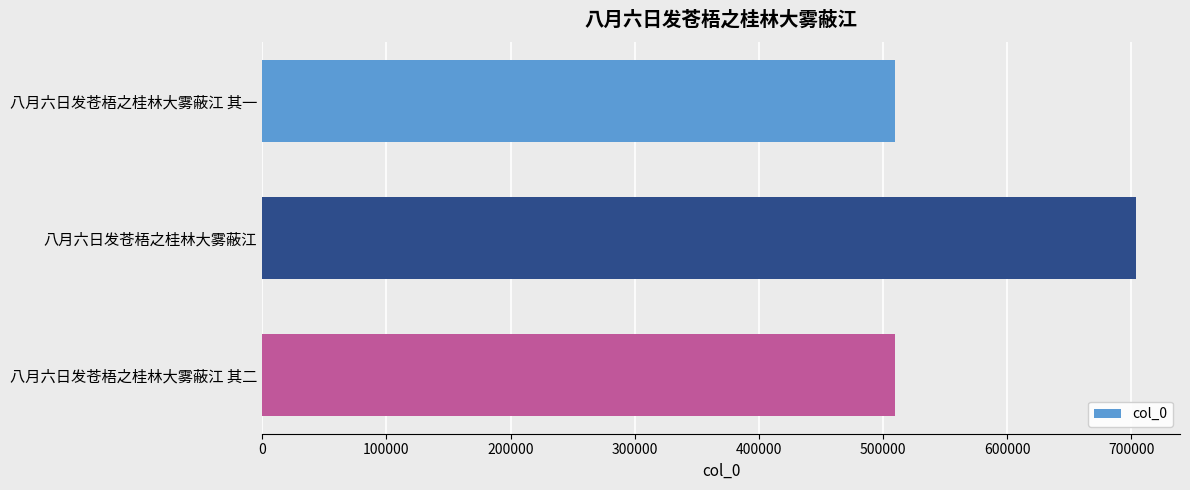

What is the sum of the values at 八月六日发苍梧之桂林大雾蔽江 and 八月六日发苍梧之桂林大雾蔽江 其一?

1213742